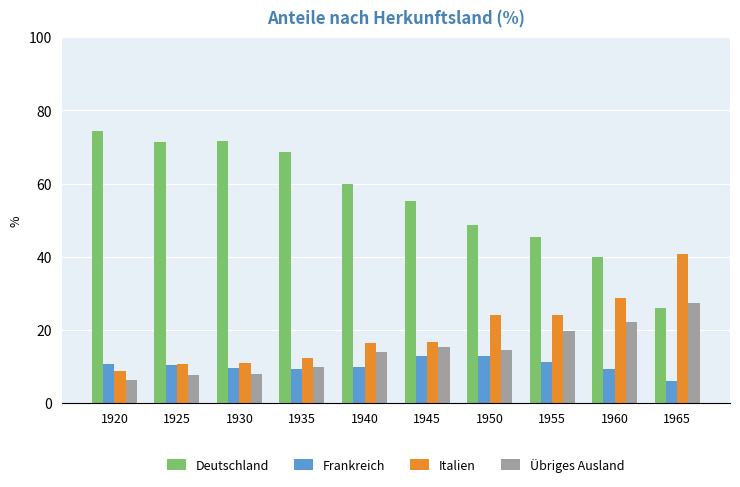

What is the difference between the Italien values at 1960 and 1965?

12.1